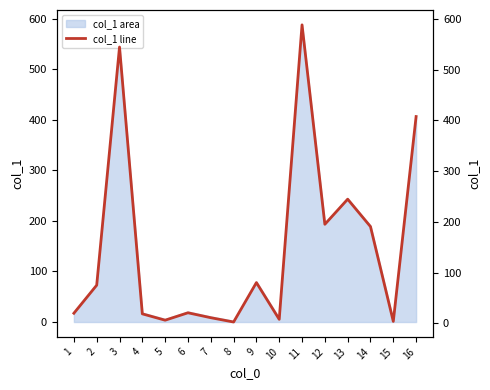

Does the chart have visible grid lines?

No